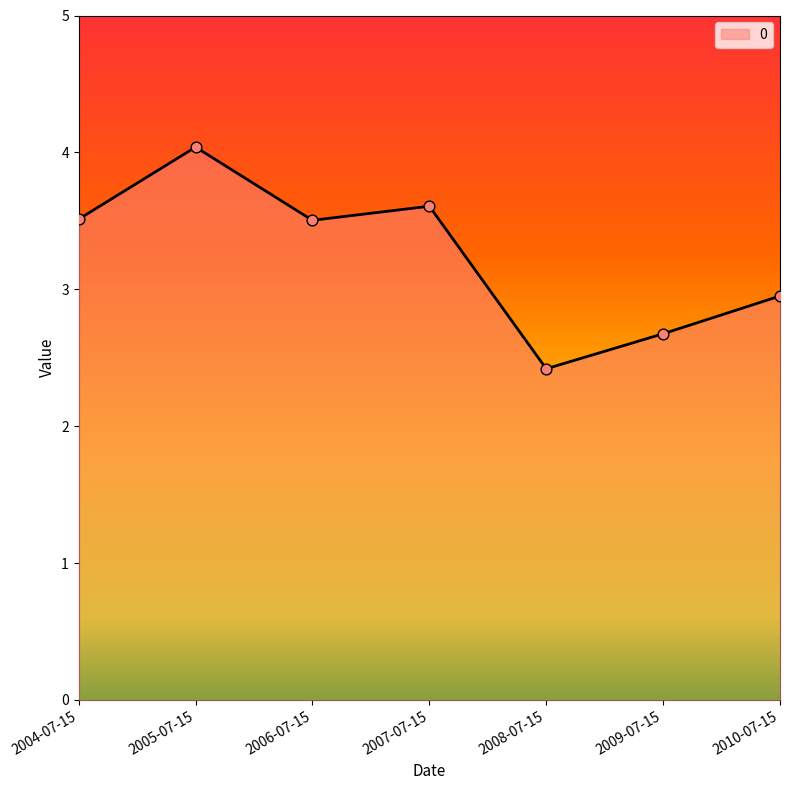

Between 2008-07-15 and 2006-07-15, which is larger?

2006-07-15